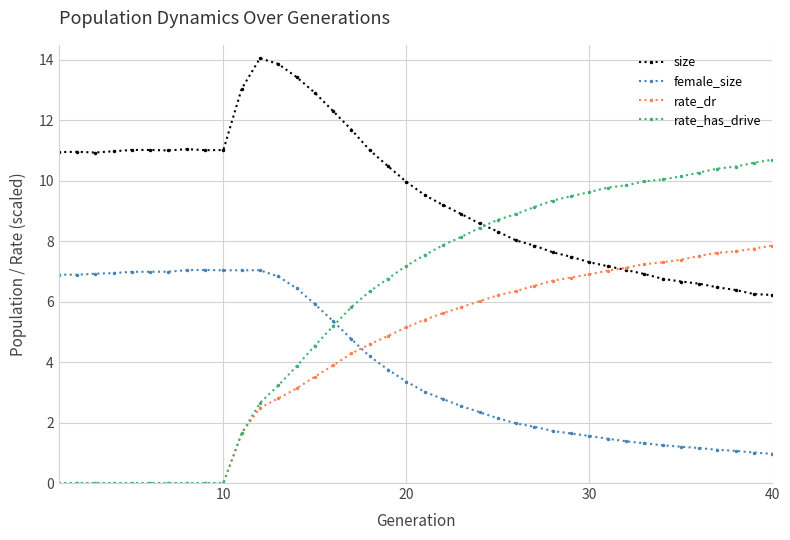

After their last crossing, which series has the higher values: female_size or rate_has_drive?

rate_has_drive